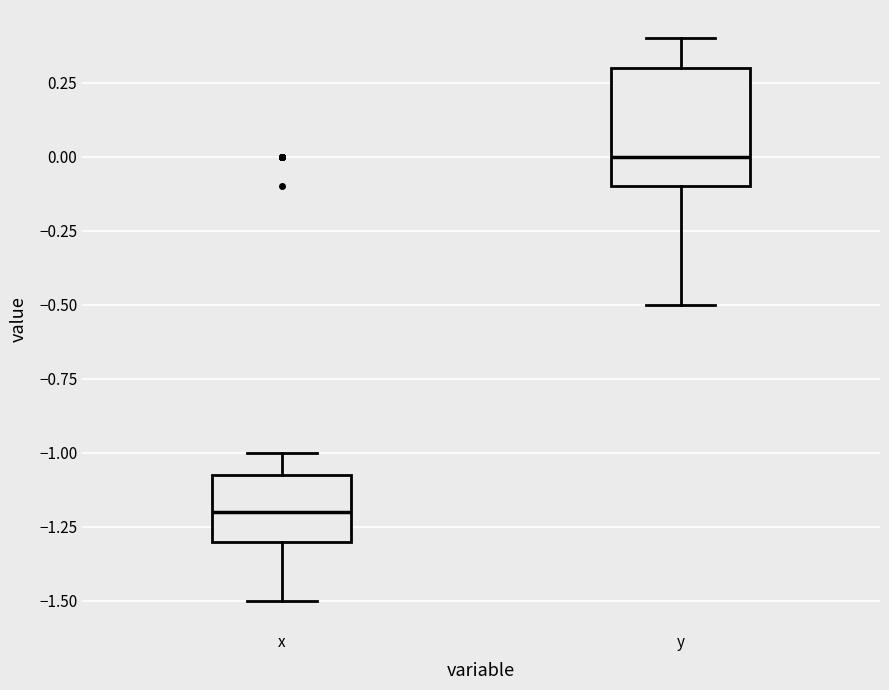

Where does the lower whisker of the box for y end on the y-axis? The values are not printed on the chart, so give them approximately, as read against the axis.

-0.50